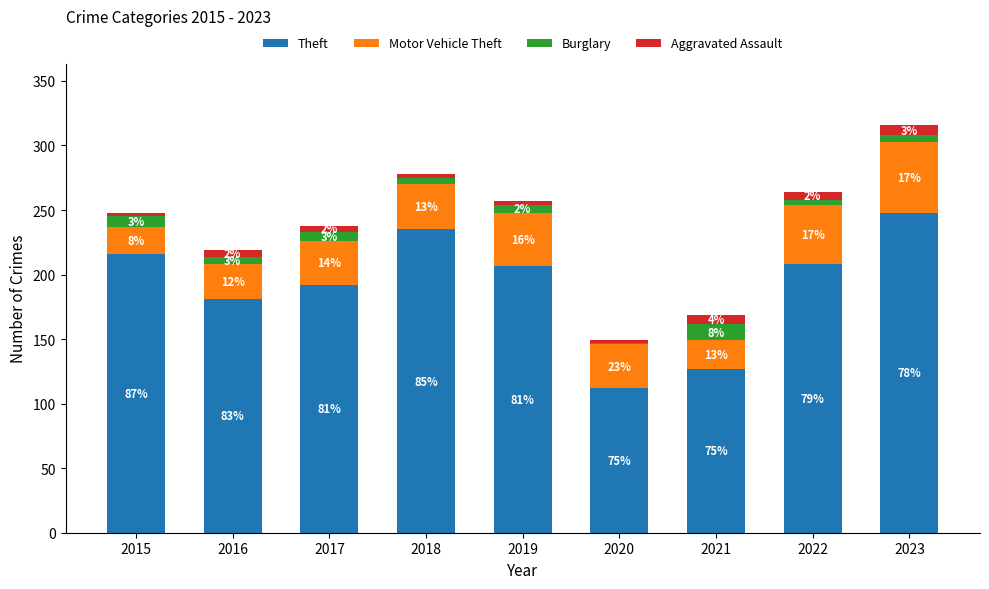

What is the difference between the maximum and minimum values in the Theft series?

136